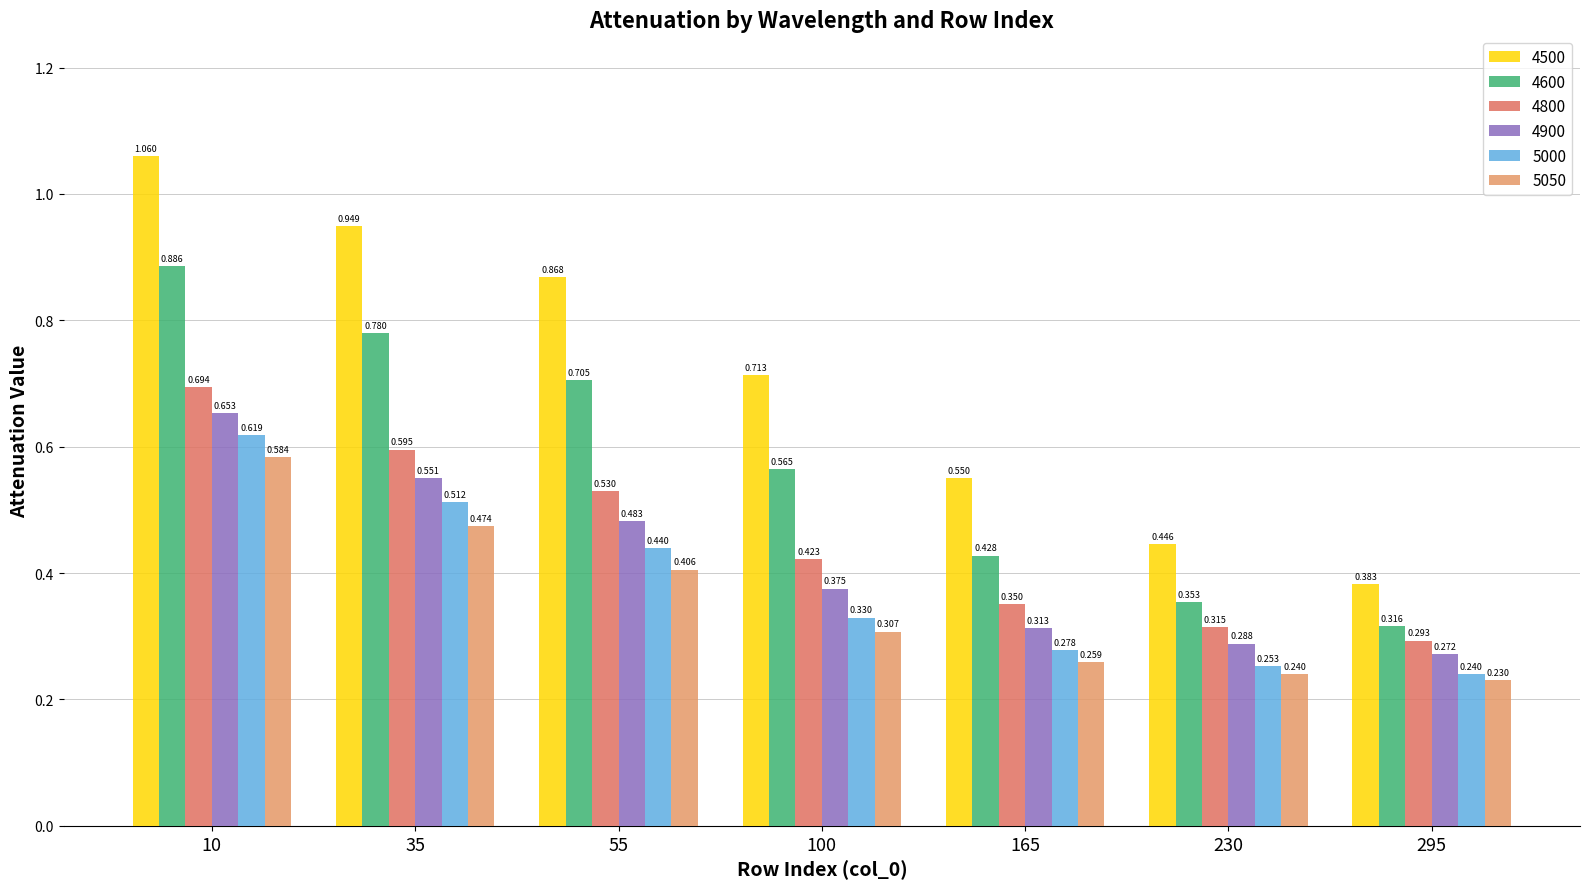

Which series changed the most between 35 and 295?

4500